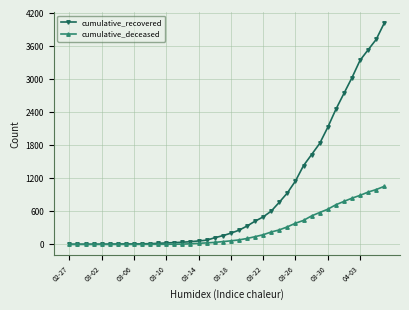

Rank the series by their average value, from lowest to highest.

cumulative_deceased, cumulative_recovered